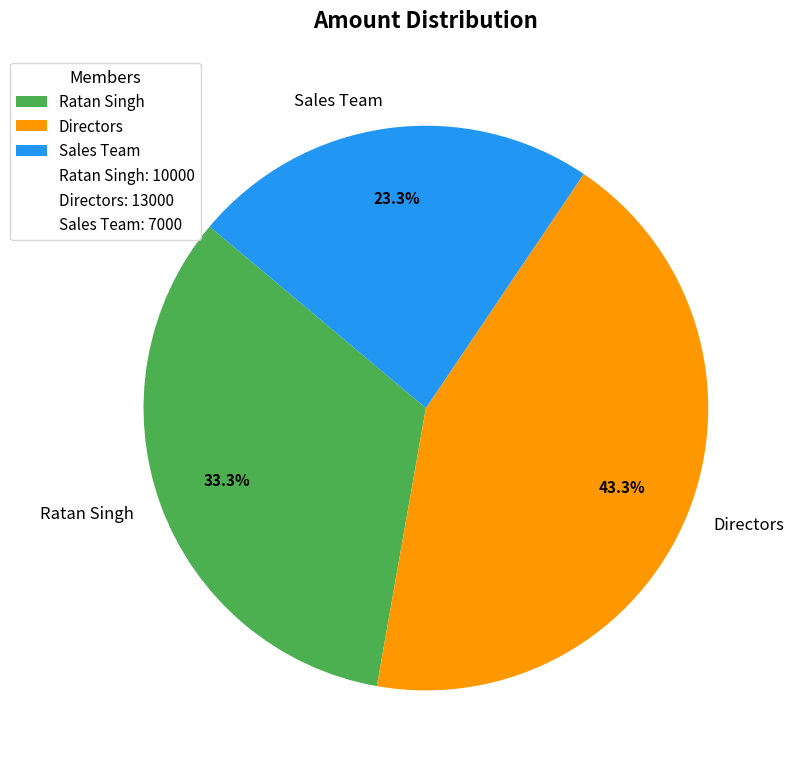

Between Directors and Sales Team, which is larger?

Directors